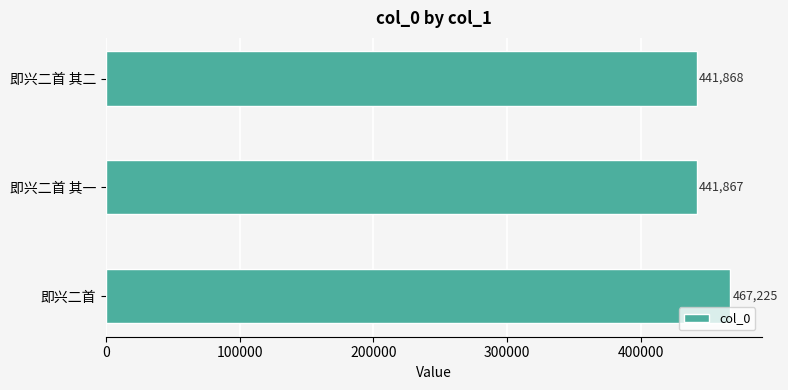

Is it true that the value at 即兴二首 其二 is 753189?

False